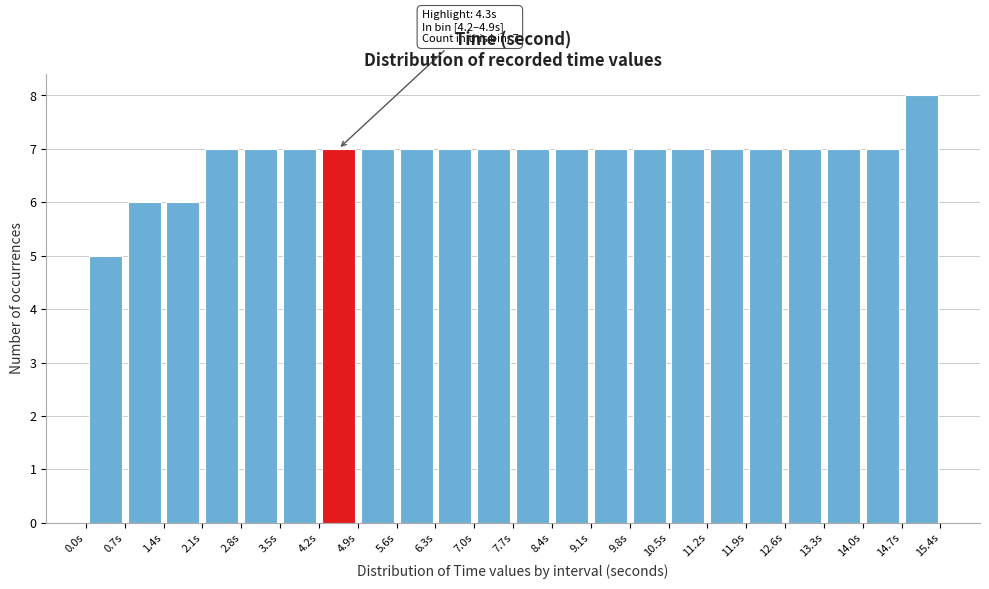

Over which range of the x-axis is the bar tallest?

14.7 to 15.4